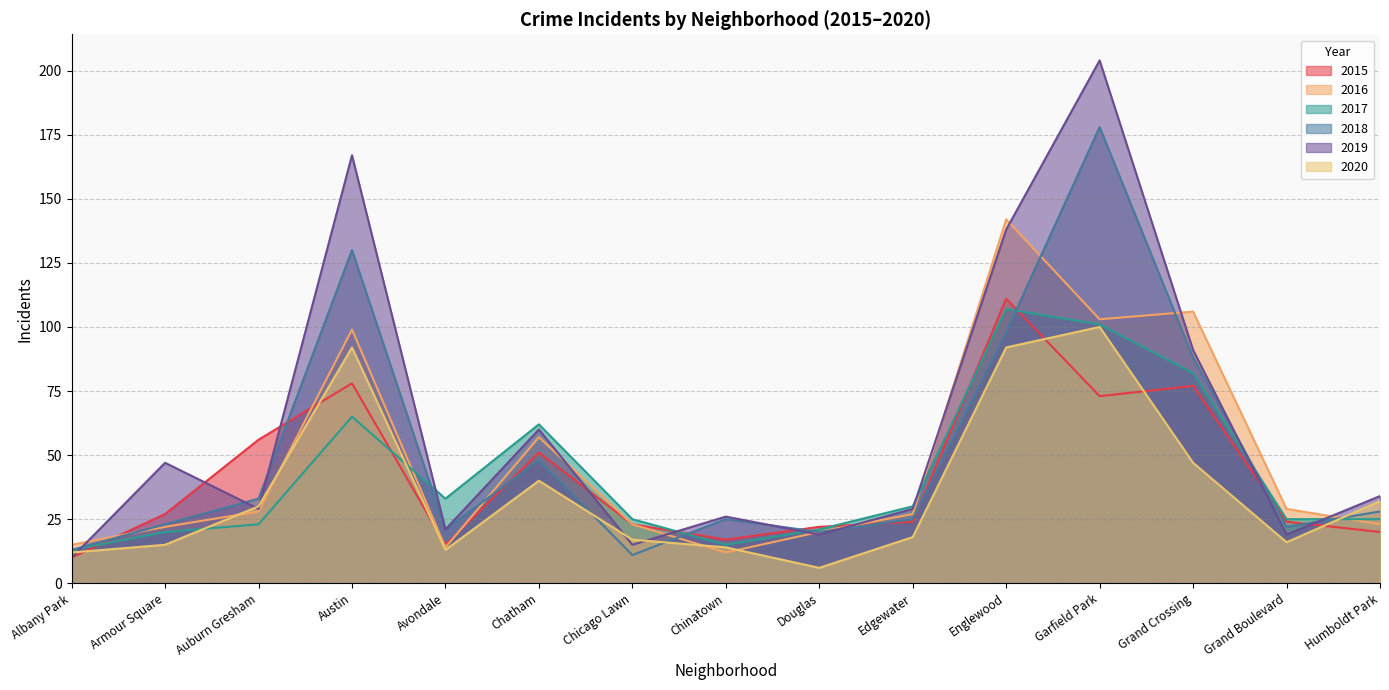

What is the sum of all 2015 values?

628